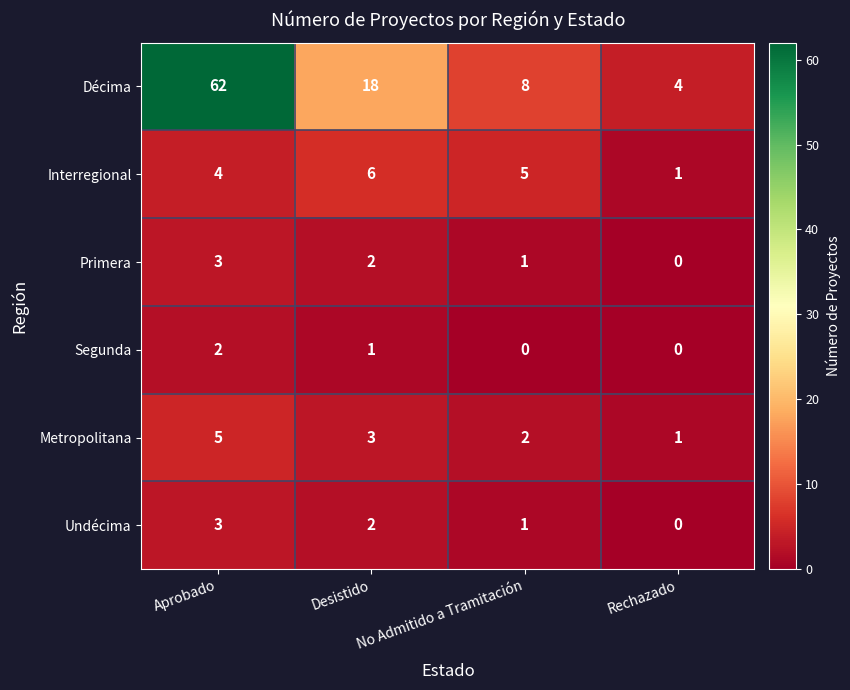

How many distinct data groups are displayed?

6